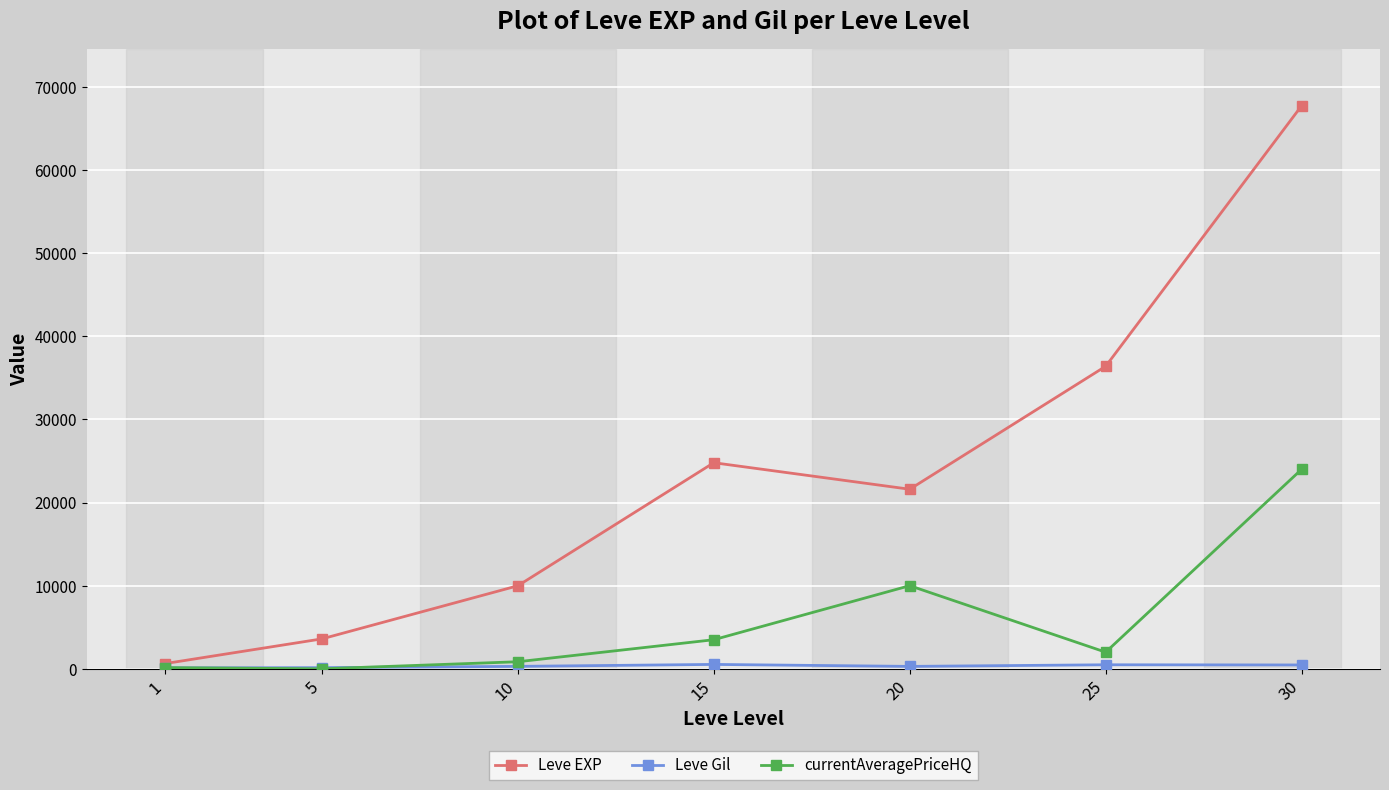

Is it true that currentAveragePriceHQ equals 24000.0 at 30?

True